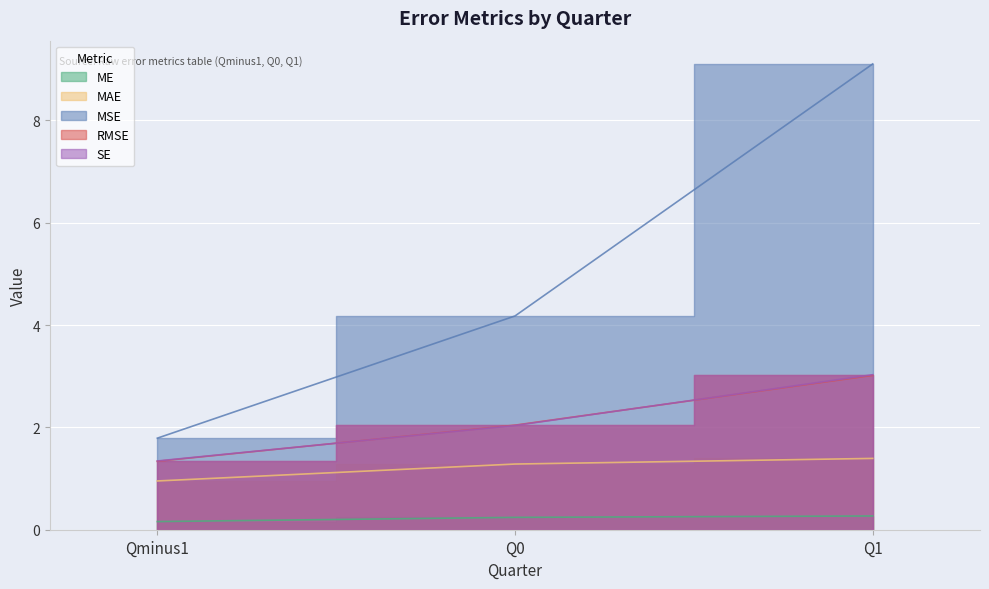

At which category is the sum across all series the highest?

Q1